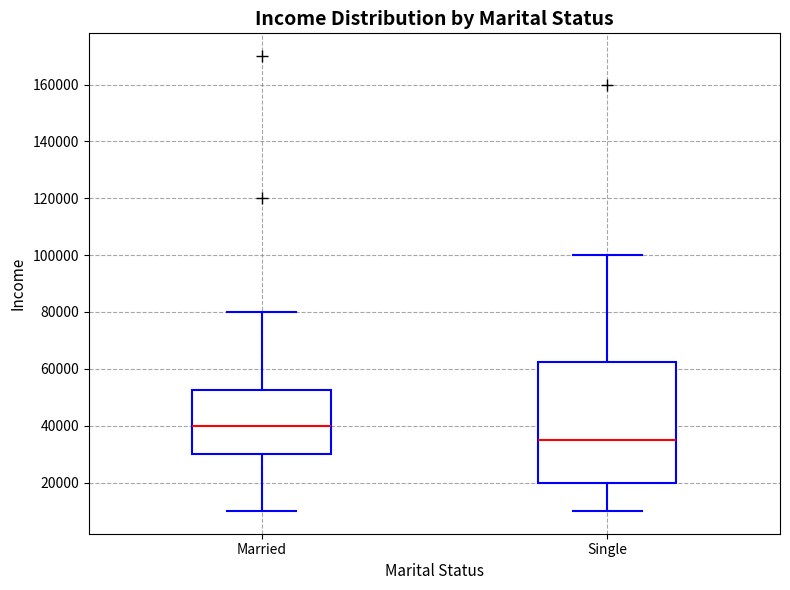

Which box has the highest median line?

Married